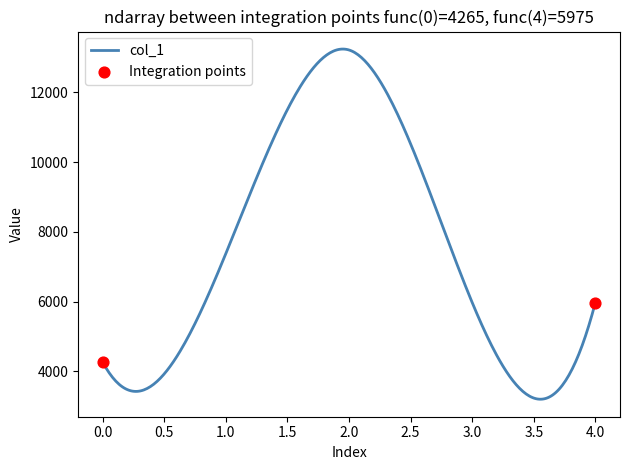

What is the difference between the maximum and minimum values?

10044.4